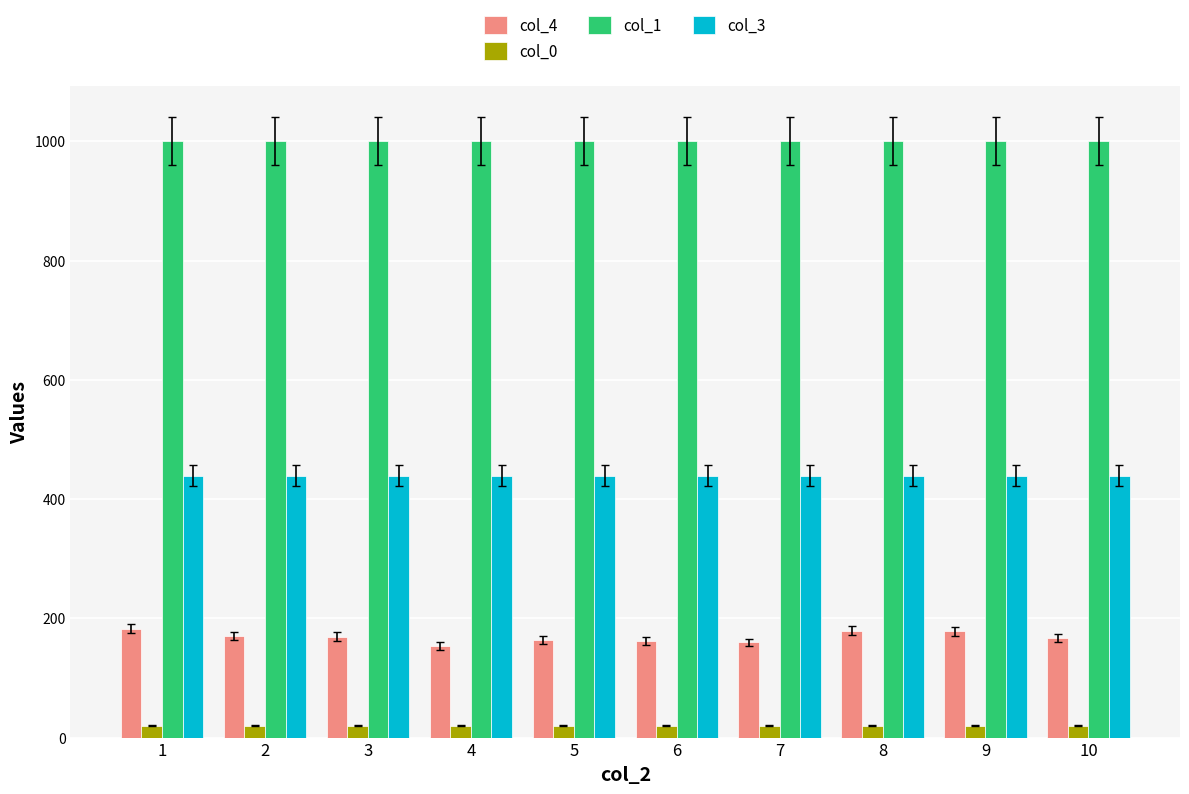

The value of col_3 at 7 is 439.5. True or false?

True